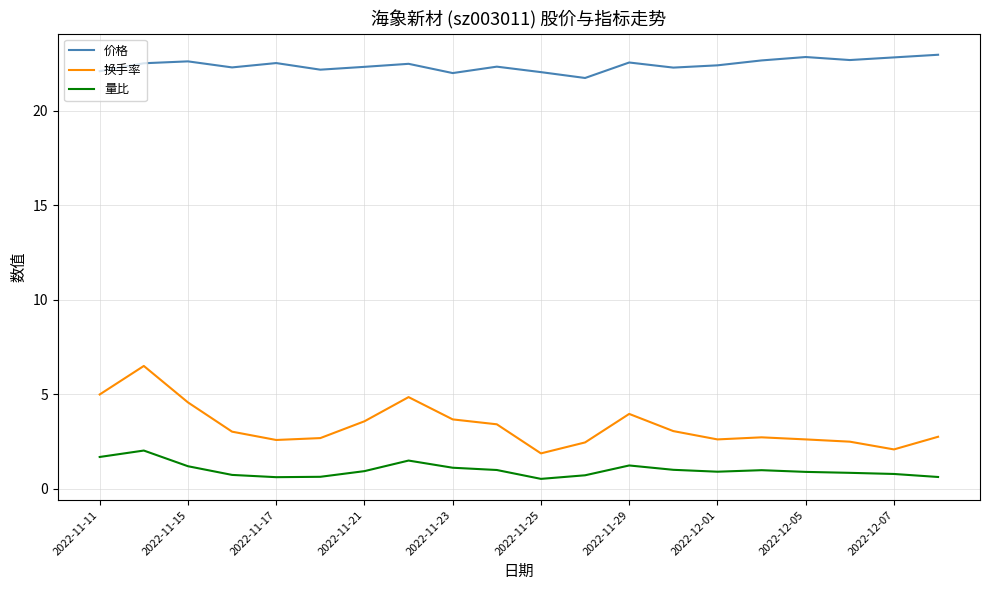

True or false: 量比 and 价格 cross at least once.

False